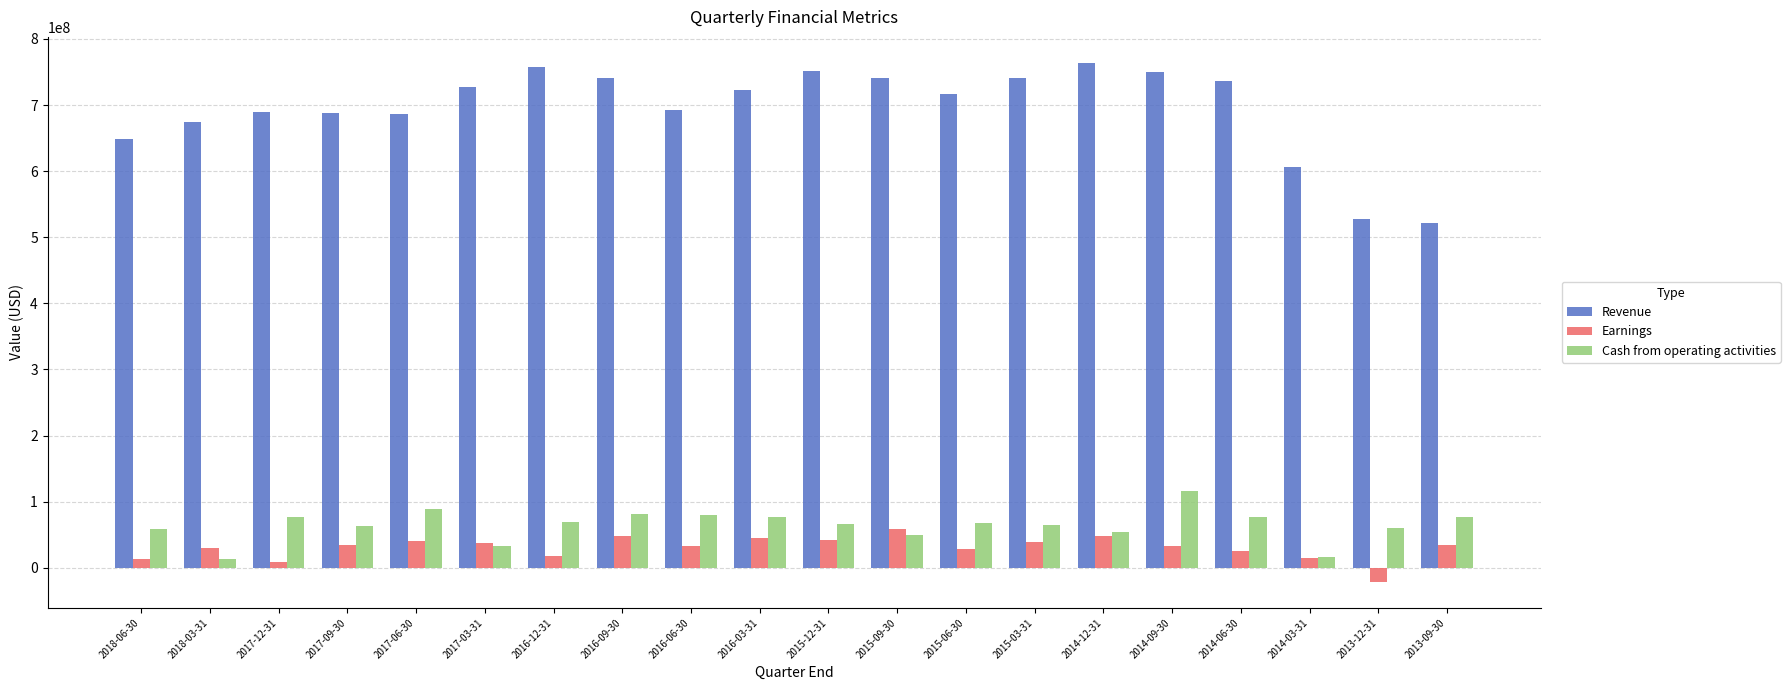

Which series has the widest spread of values?

Revenue